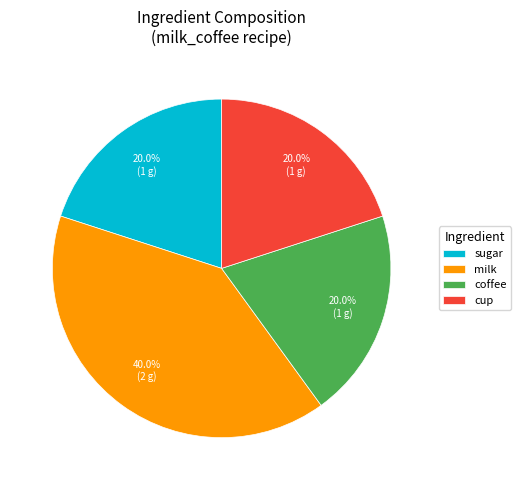

What portion of the pie excludes cup?

80.0%